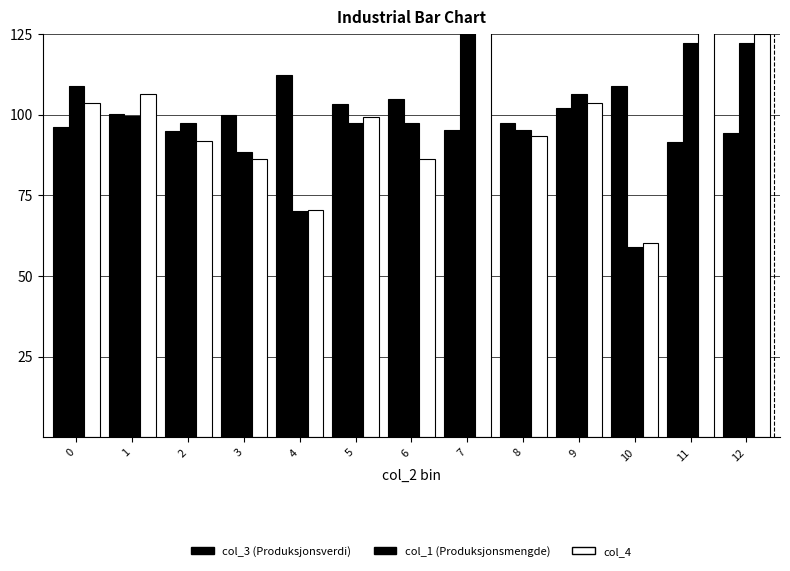

Rank the categories by col_1 value from lowest to highest.

10, 4, 3, 8, 2, 5, 6, 1, 9, 0, 11, 12, 7